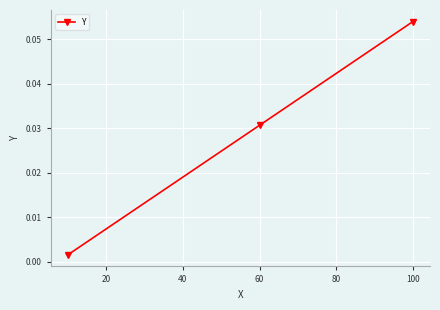

What is the sum of all values?

0.1